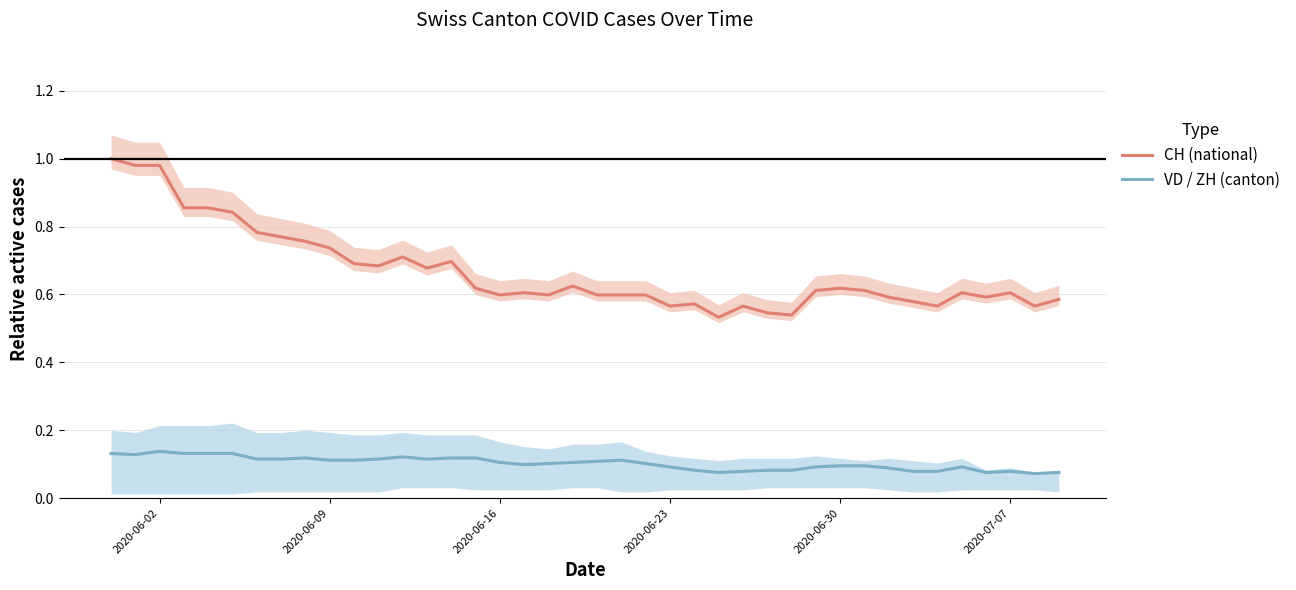

Reading left to right, what are all the values shown in this chart?

CH (national): 1.0	1.0	1.0	0.9	0.9	0.8	0.8	0.8	0.8	0.7	0.7	0.7	0.7	0.7	0.7	0.6	0.6	0.6	0.6	0.6	0.6	0.6	0.6	0.6	0.6	0.5	0.6	0.5	0.5	0.6	0.6	0.6	0.6	0.6	0.6	0.6	0.6	0.6	0.6	0.6
VD / ZH (canton): 0.1	0.1	0.1	0.1	0.1	0.1	0.1	0.1	0.1	0.1	0.1	0.1	0.1	0.1	0.1	0.1	0.1	0.1	0.1	0.1	0.1	0.1	0.1	0.1	0.1	0.1	0.1	0.1	0.1	0.1	0.1	0.1	0.1	0.1	0.1	0.1	0.1	0.1	0.1	0.1